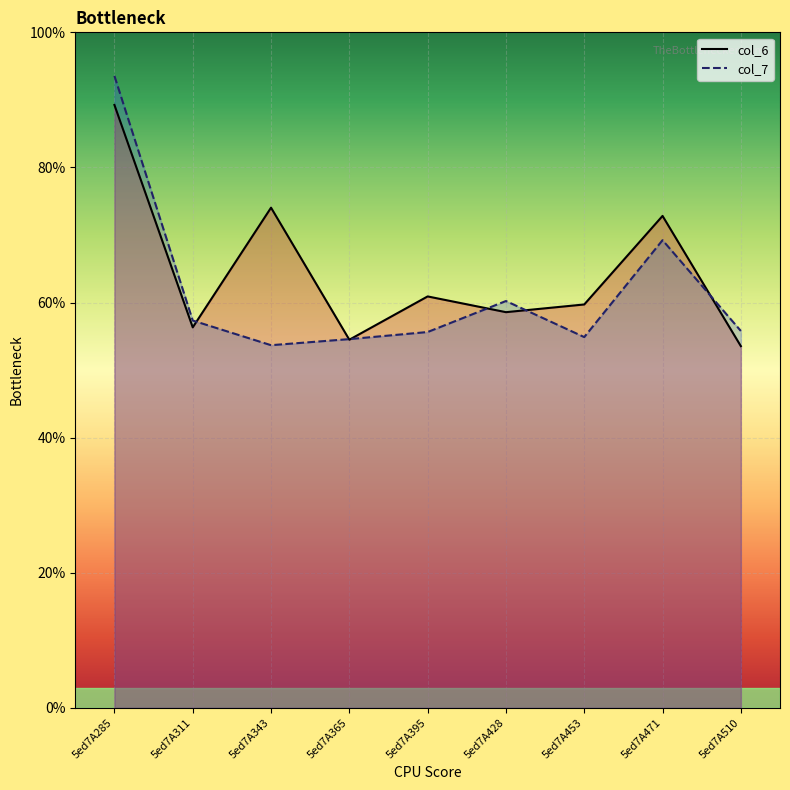

What are all the series names shown in the legend?

col_6, col_7